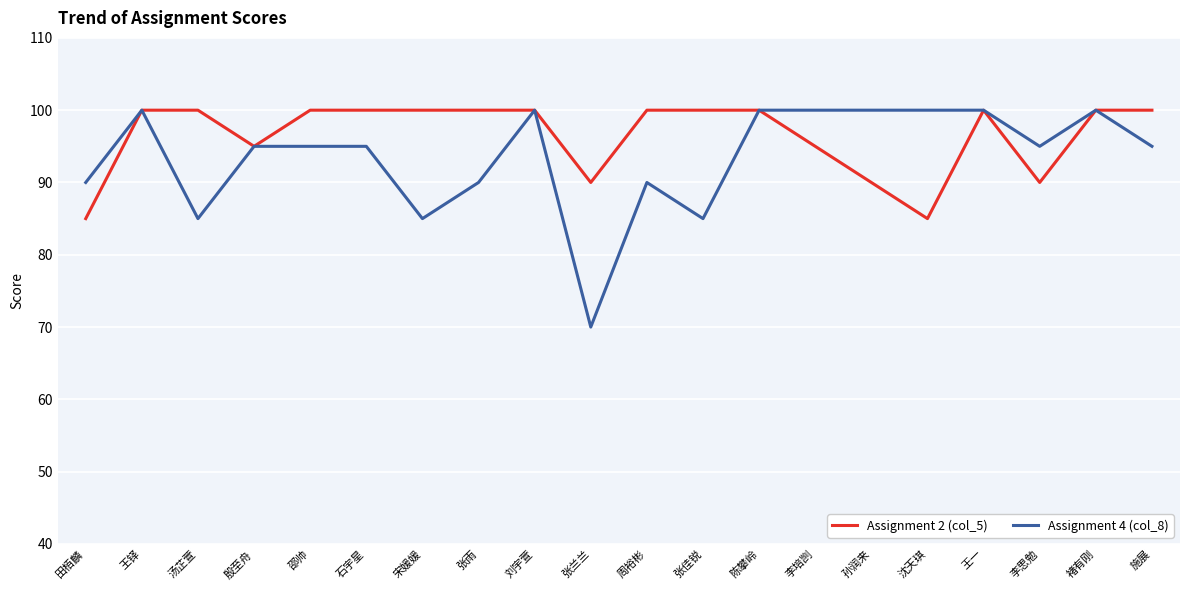

What is the greatest value displayed?

100